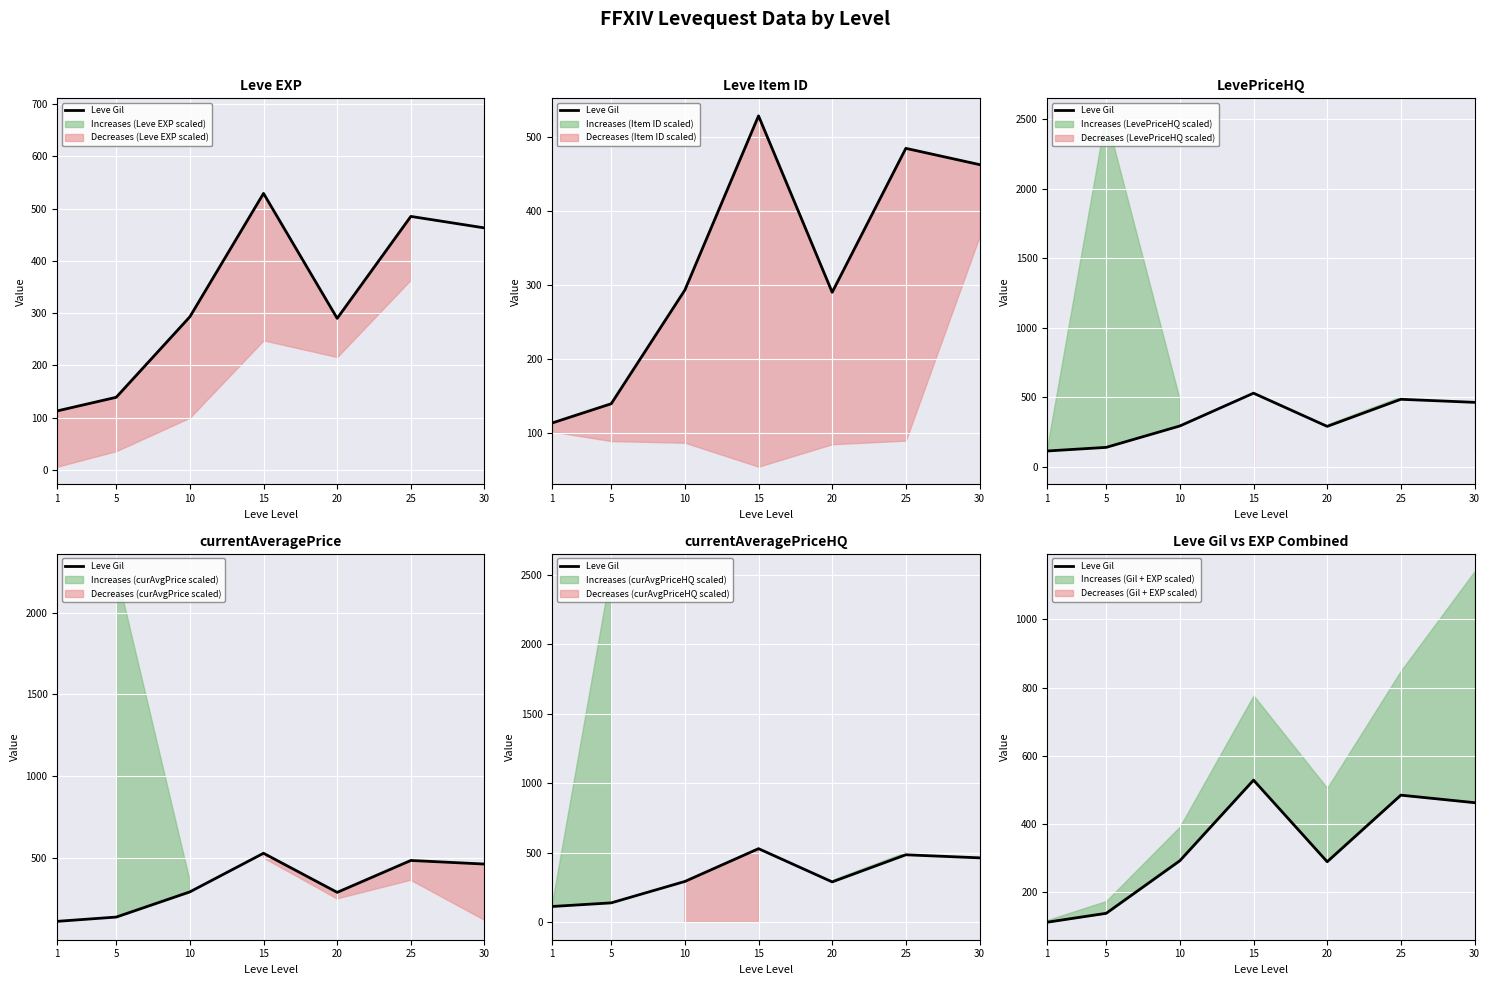

How many lines are shown in the chart?

1